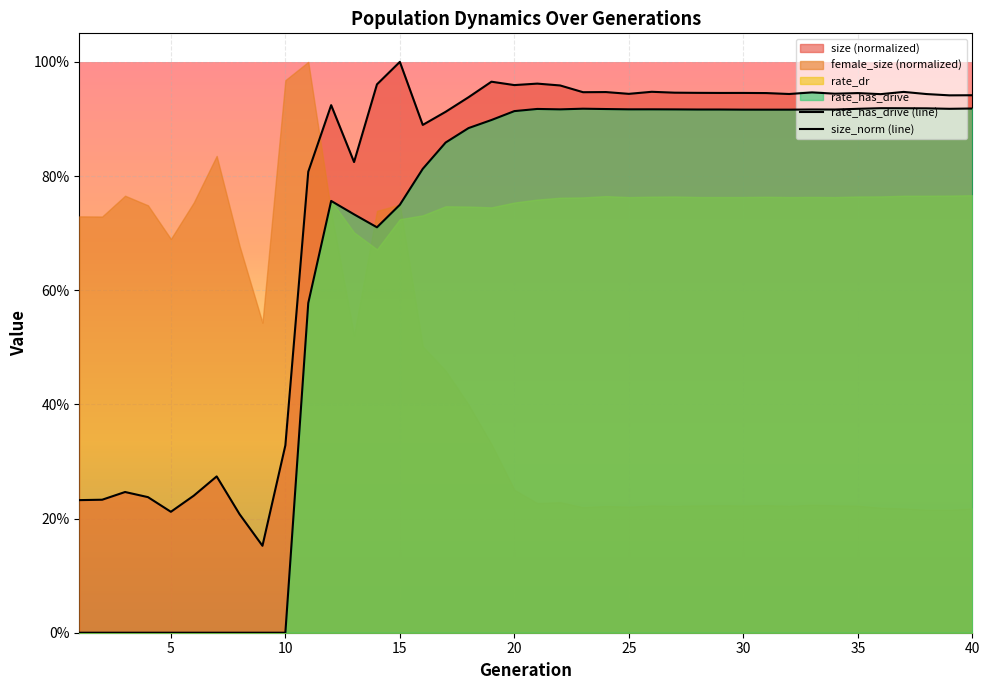

Between 17 and 23, which is larger?

23